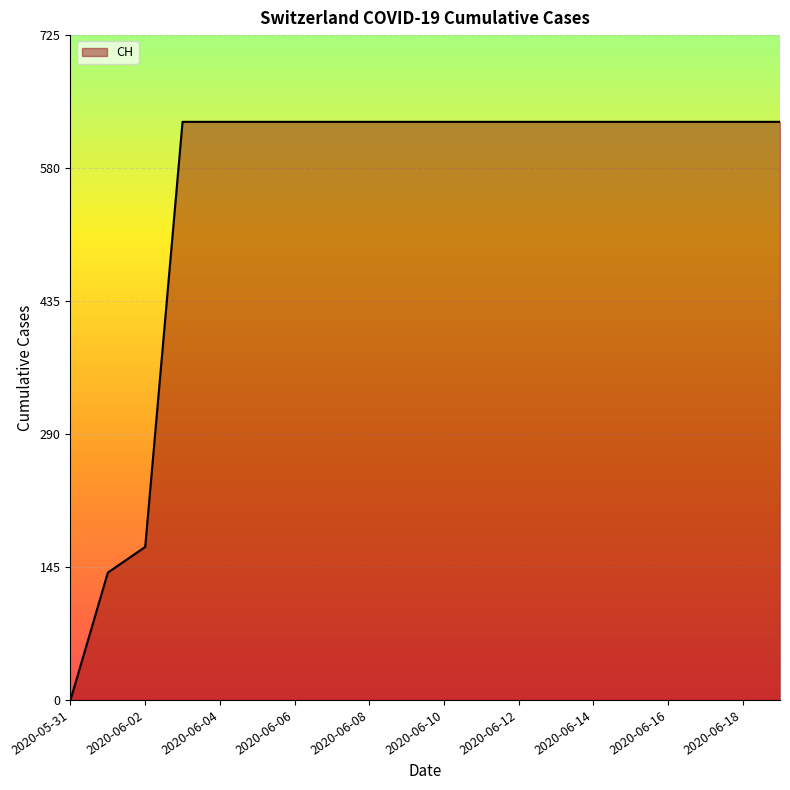

What is the greatest value displayed?

631